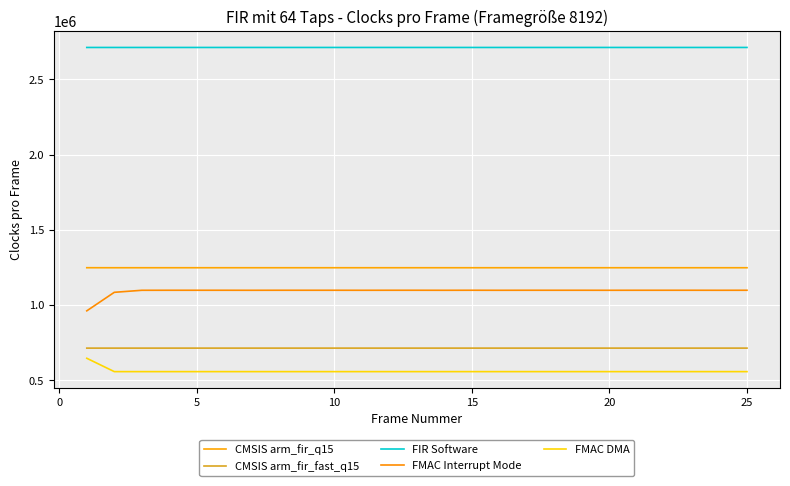

True or false: FIR Software and FMAC Interrupt Mode cross at least once.

False